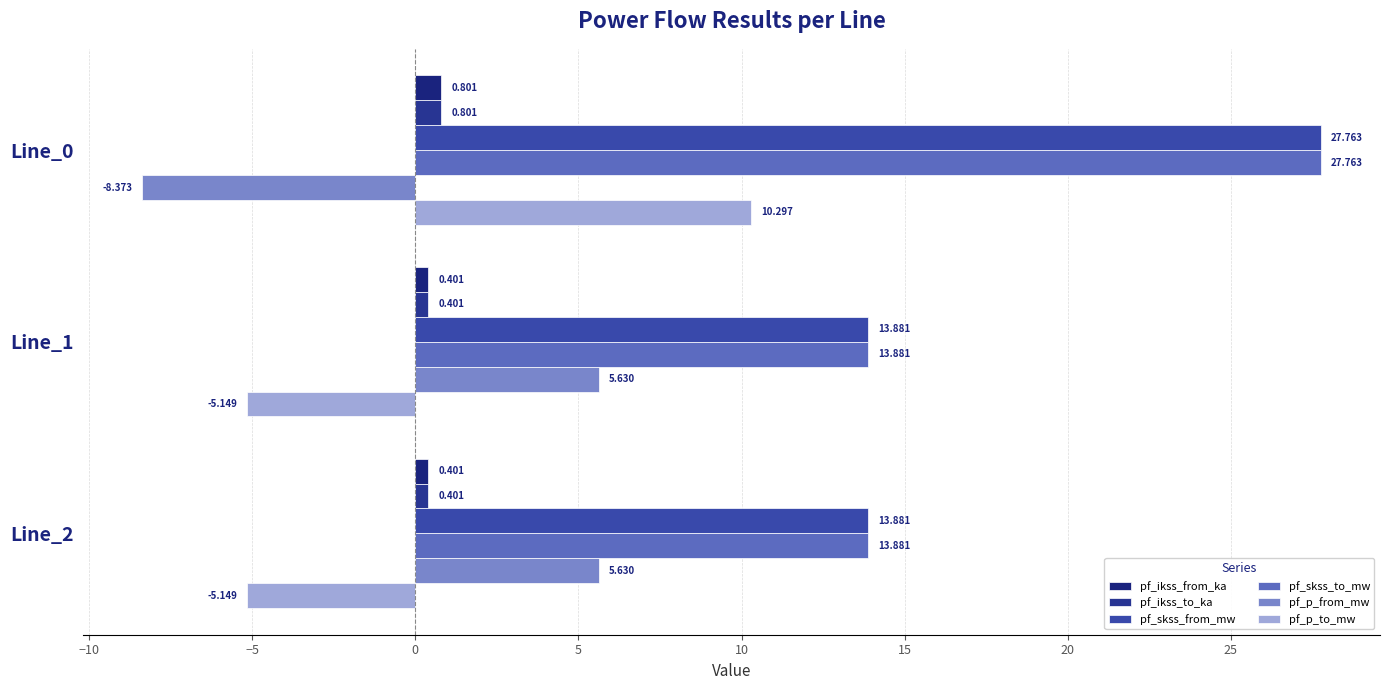

Which label corresponds to the largest value in the chart?

Line_0